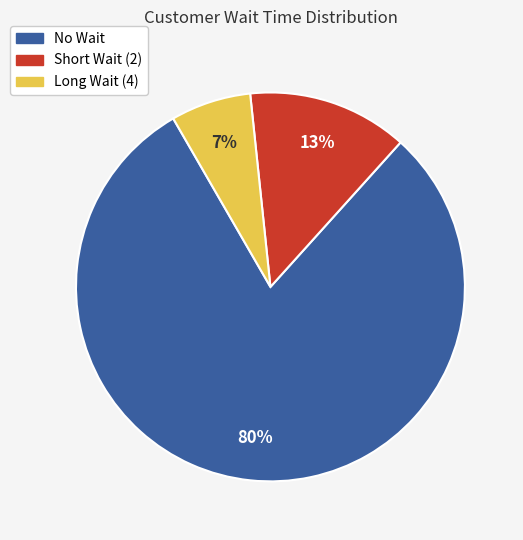

Is there a majority slice in this chart?

Yes